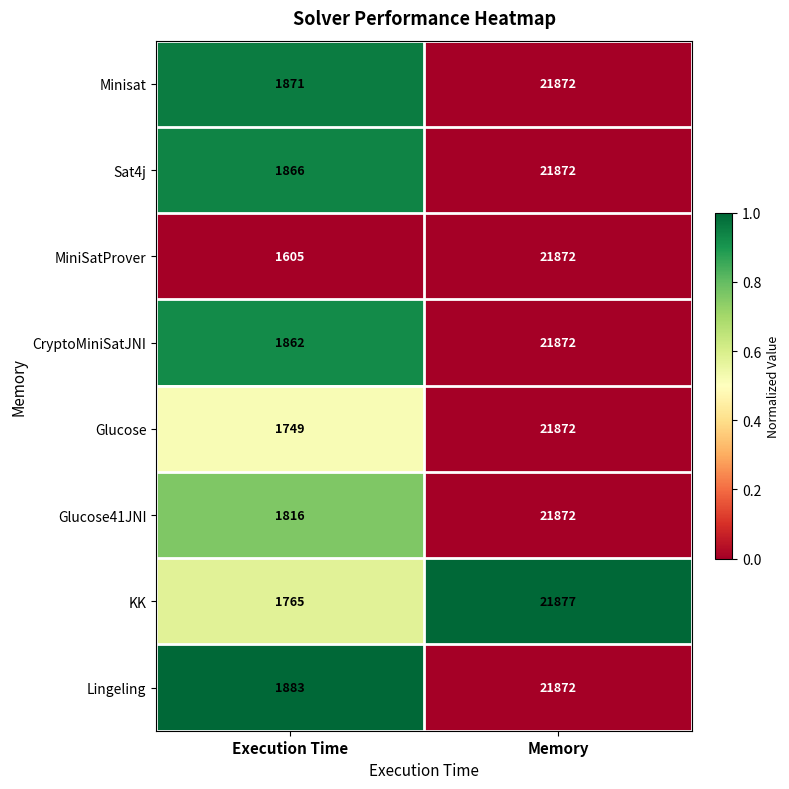

At Execution Time, list the series in order from largest to smallest.

Lingeling, Minisat, Sat4j, CryptoMiniSatJNI, Glucose41JNI, KK, Glucose, MiniSatProver